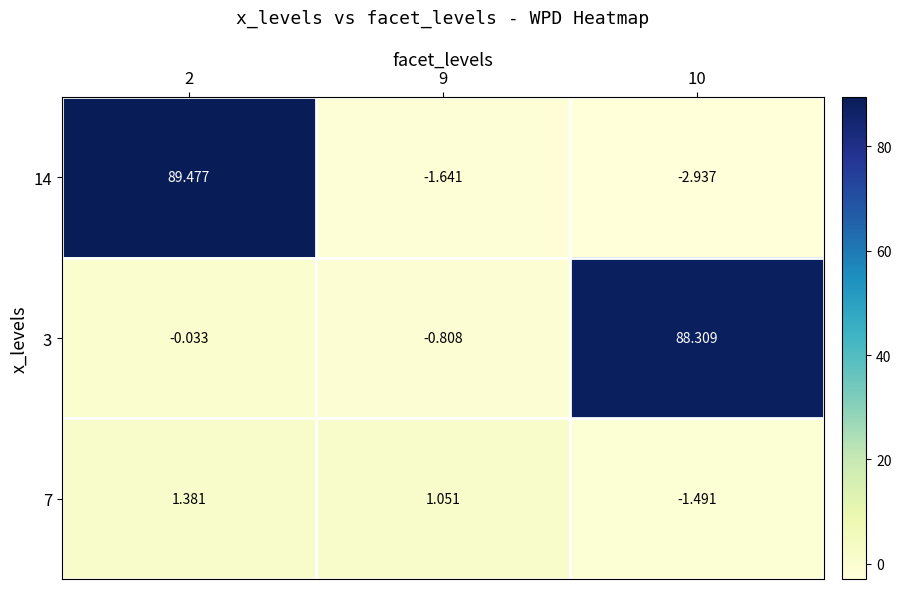

Is the value of 7 at 2 greater than the value of 14 at 9?

Yes